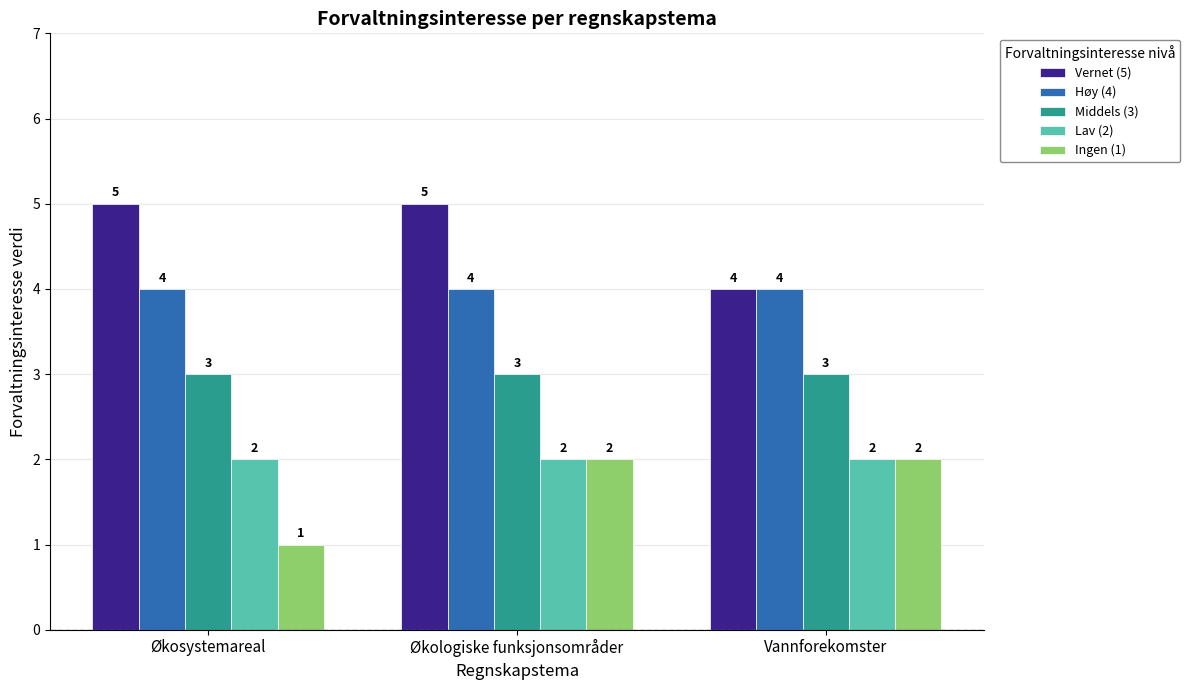

What is the label of the 1st bar from the left?

Økosystemareal